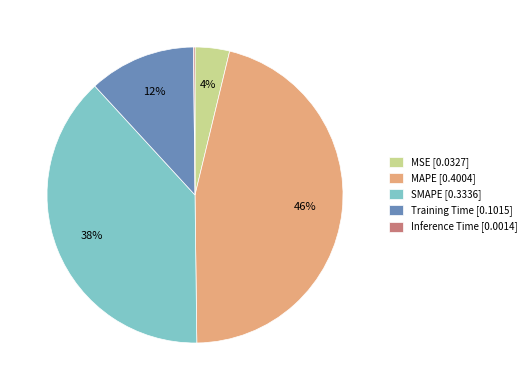

The Training Time slice represents 19% of the pie. True or false?

False